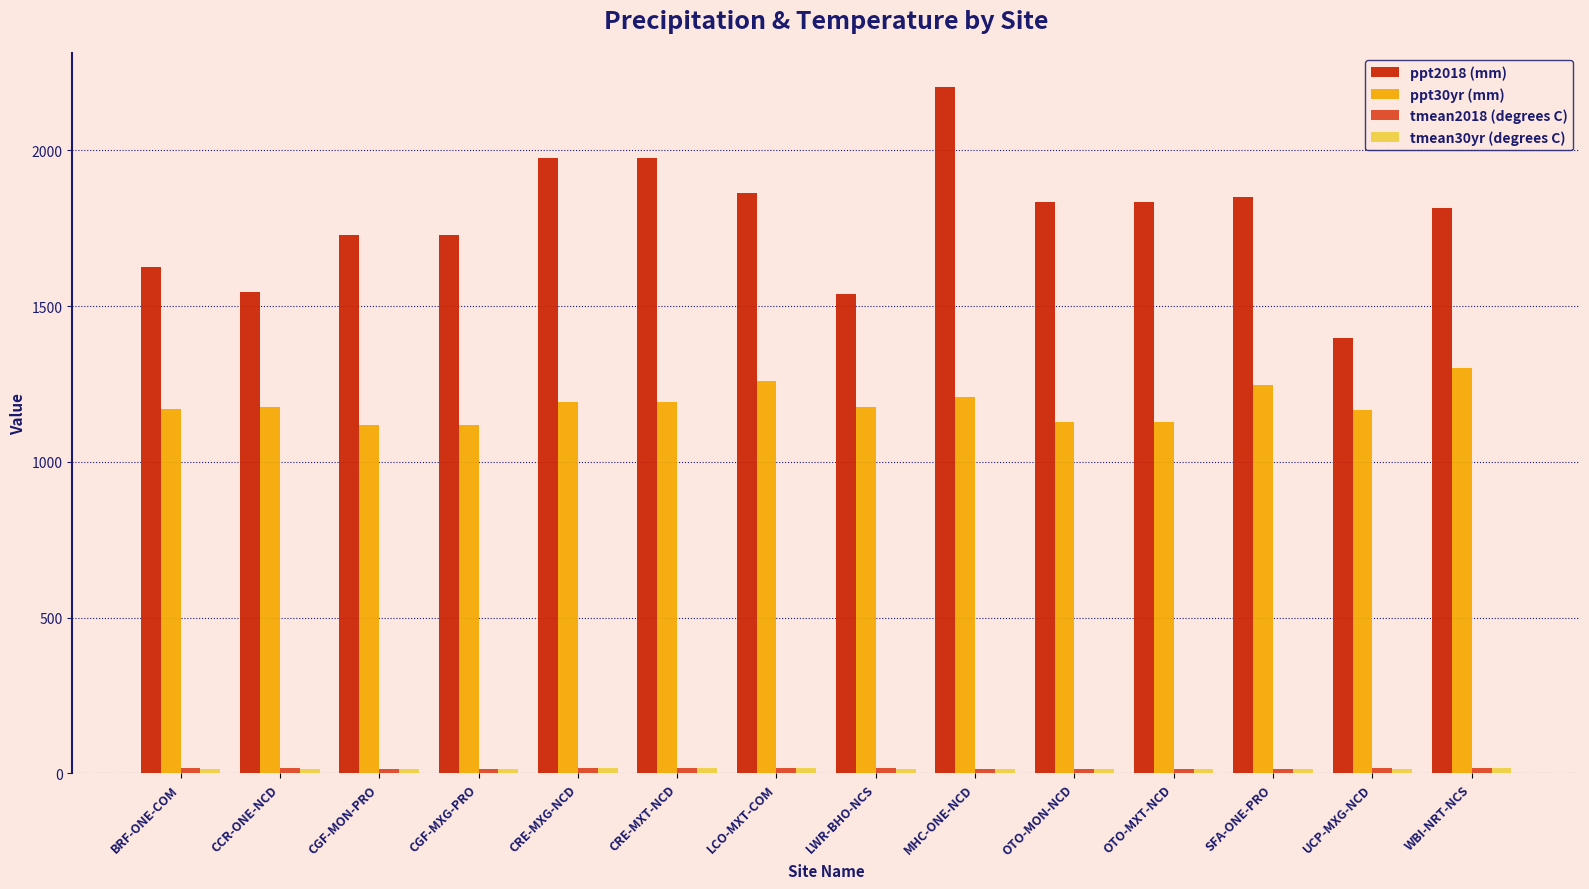

At how many categories does at least one series exceed 1338?

14